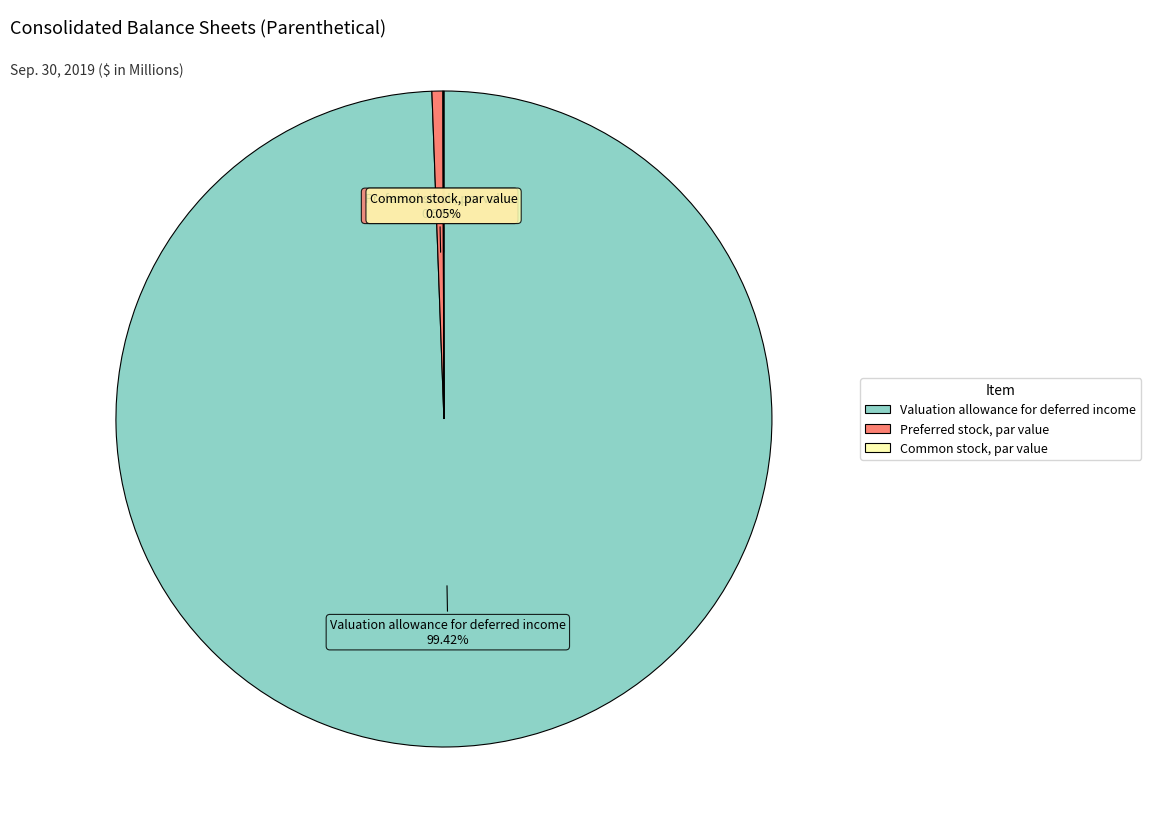

How much of the chart is everything except Preferred stock, par value?

99.5%